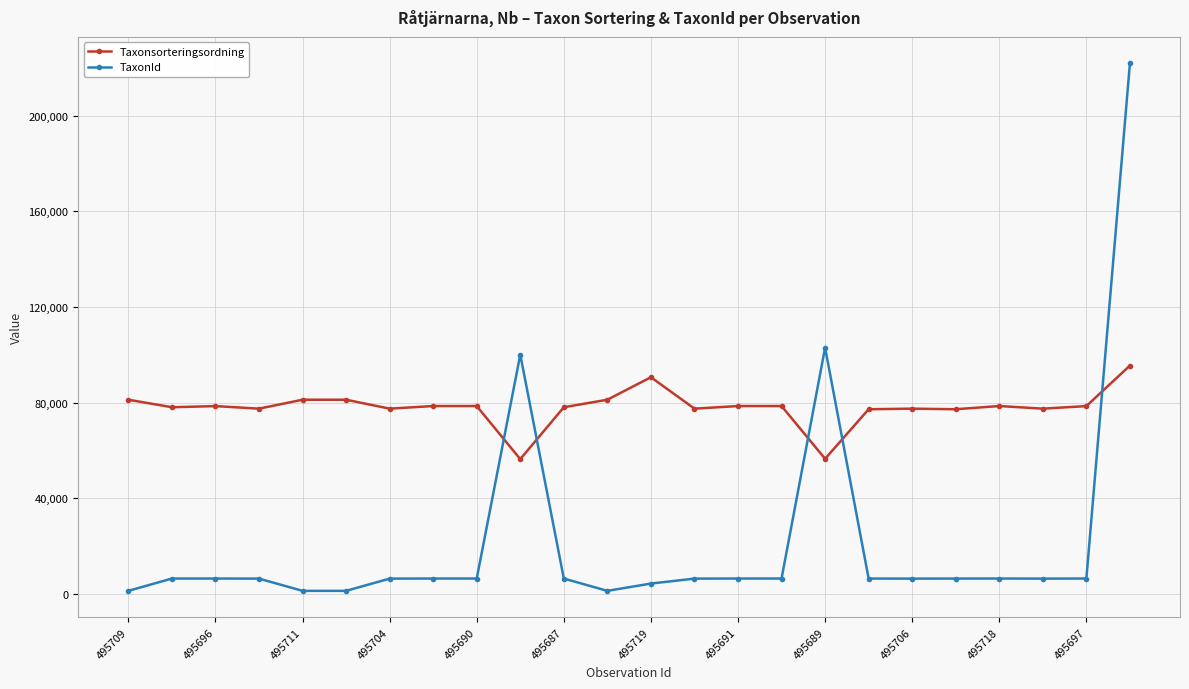

Rank the series by their maximum value, from lowest to highest.

Taxonsorteringsordning, TaxonId